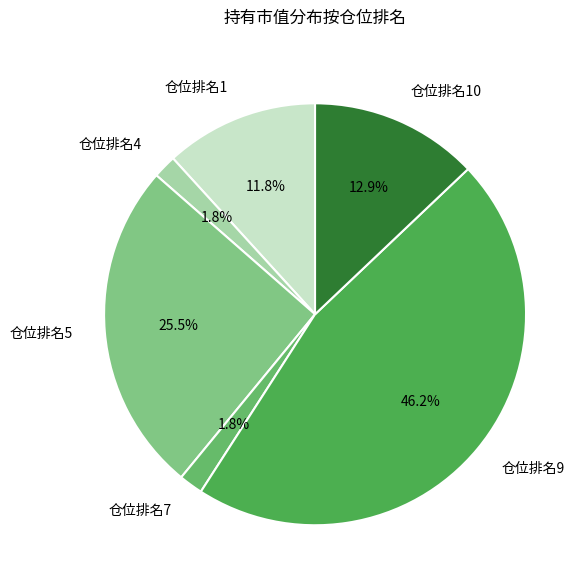

To the nearest percent, what is the average slice percentage?

17%